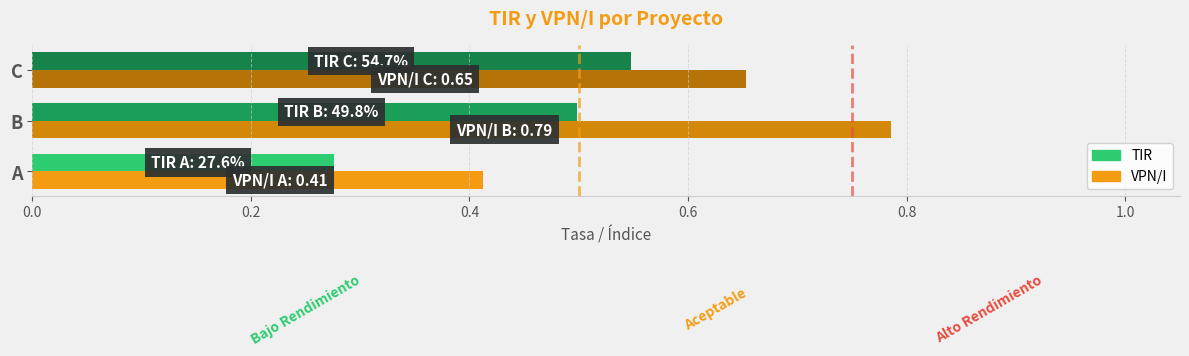

Which series has the widest spread of values?

VPN/I